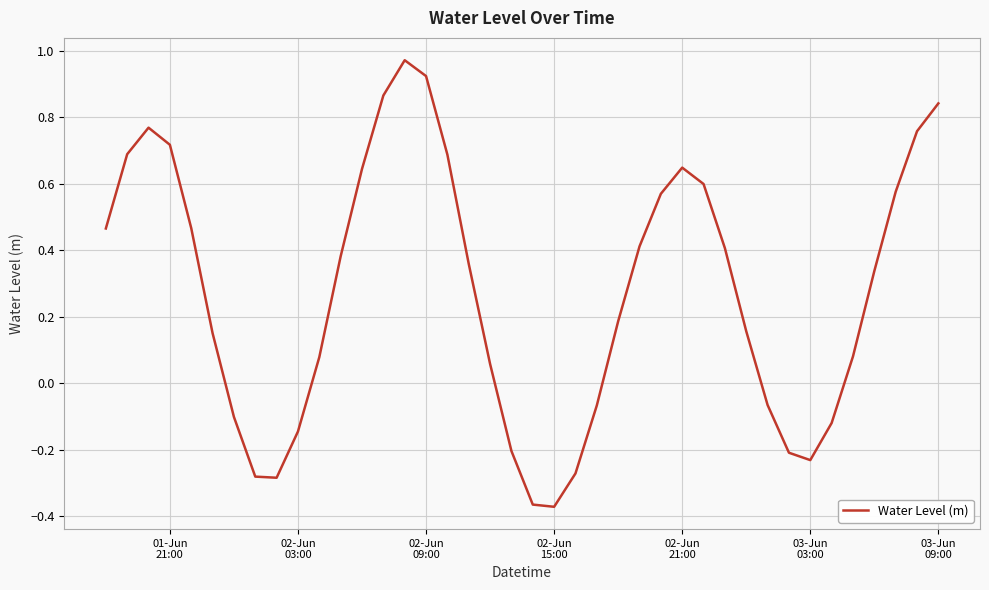

What is the difference between the maximum and minimum values?

1.3